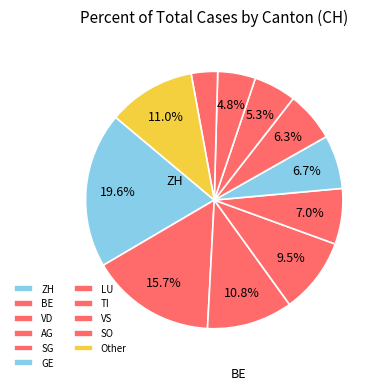

How many slices are in this pie chart?

11